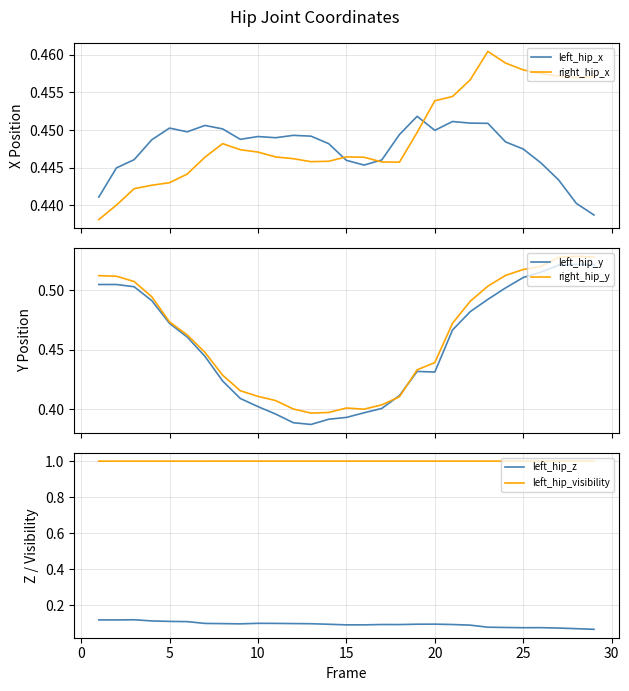

True or false: right_hip_x and left_hip_x intersect in this chart.

True